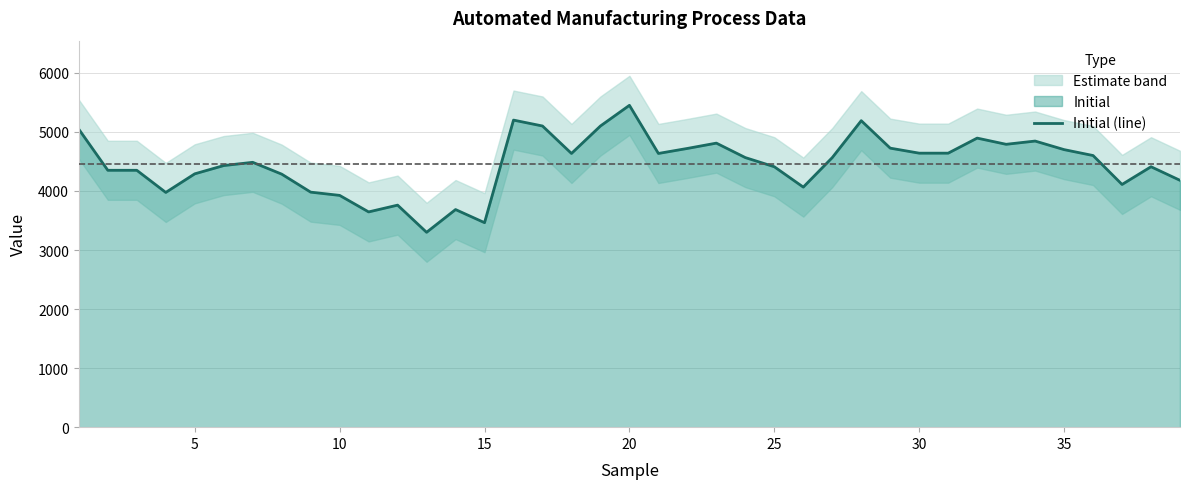

True or false: there are more than 1 points higher than both neighbors.

True